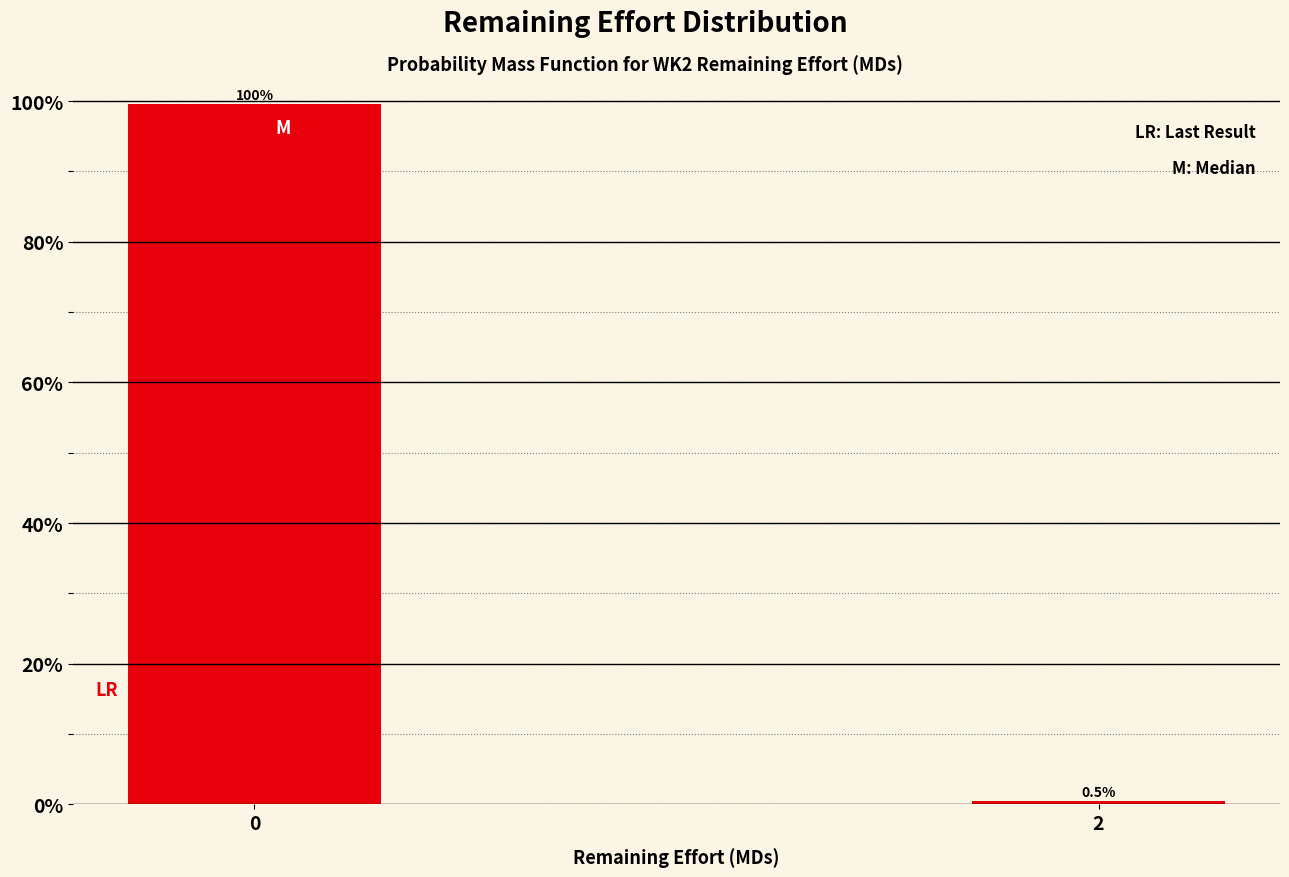

Reading left to right, transcribe all the data shown in this chart.

0=99.5	2=0.5